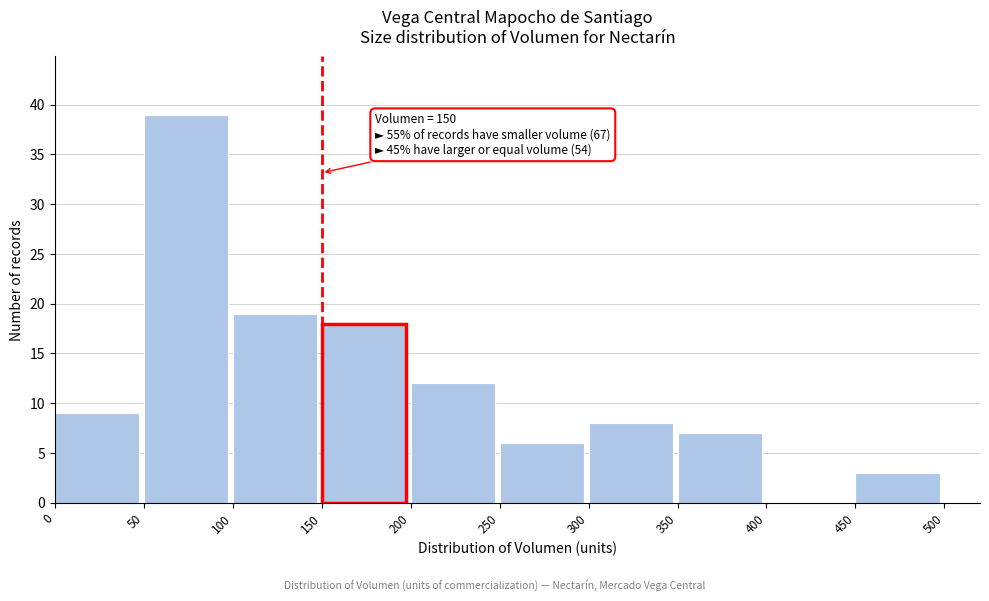

Over which range of the x-axis is the bar tallest?

50 to 100